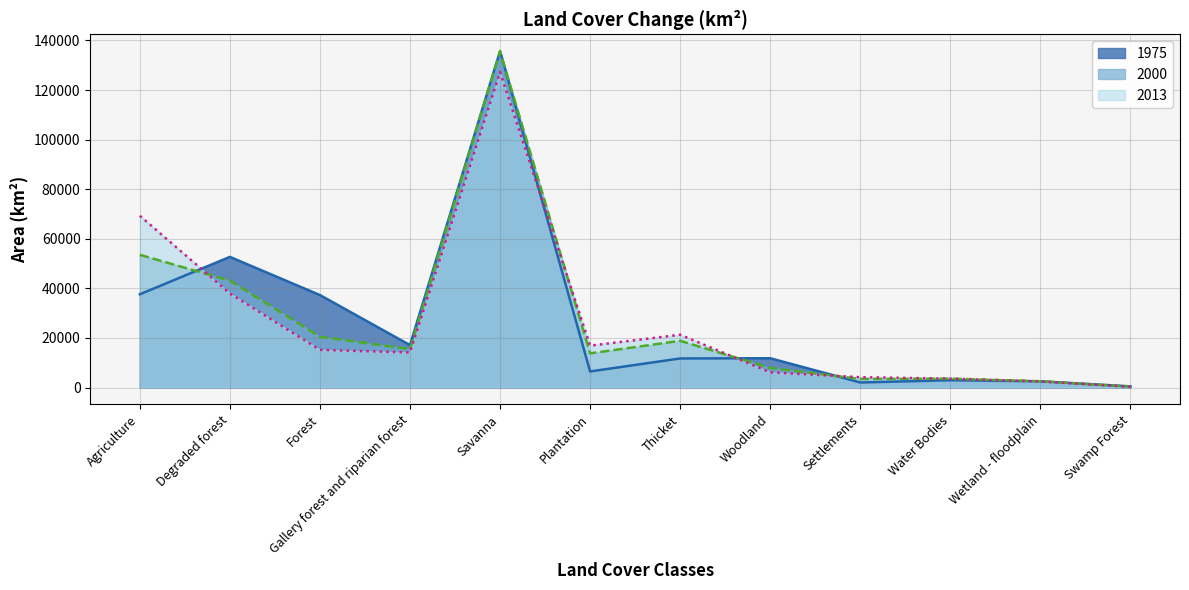

Which label corresponds to the largest value in the chart?

Savanna